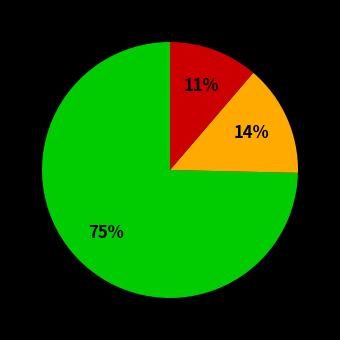

To the nearest percent, what is the average slice percentage?

33%